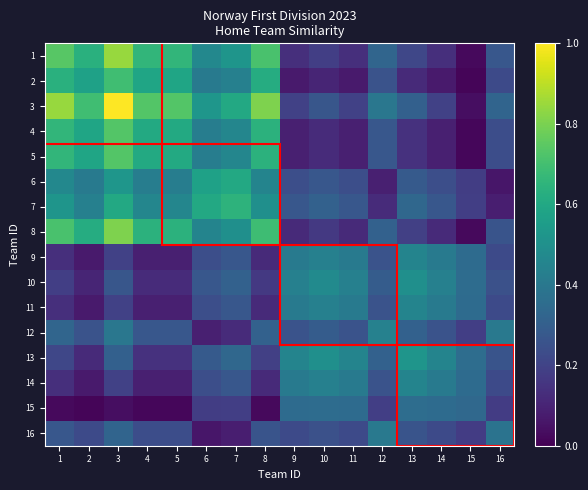

Which has a higher value, 11 or 12?

12